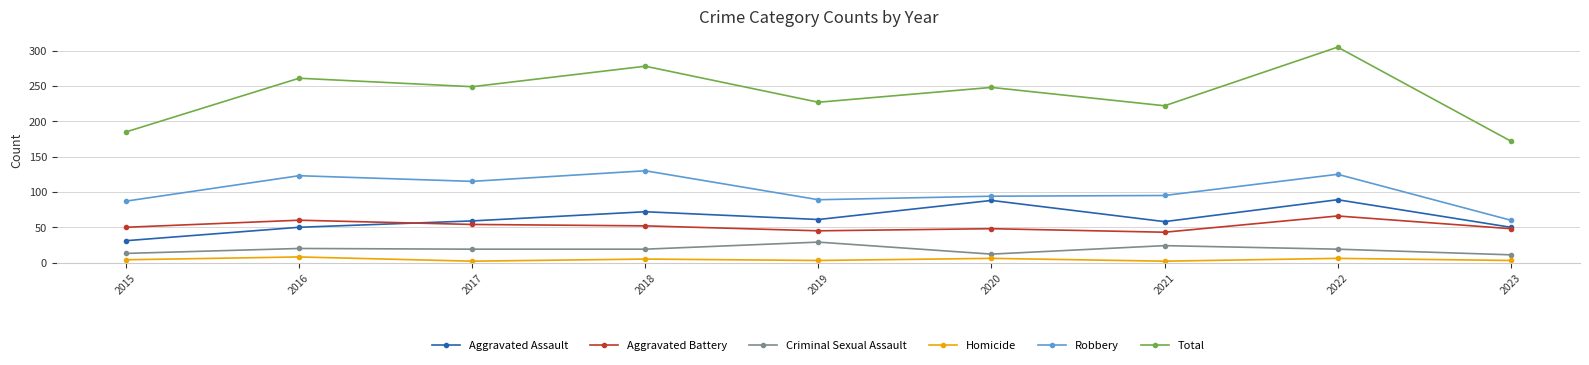

Which series has the largest range (max minus min)?

Total